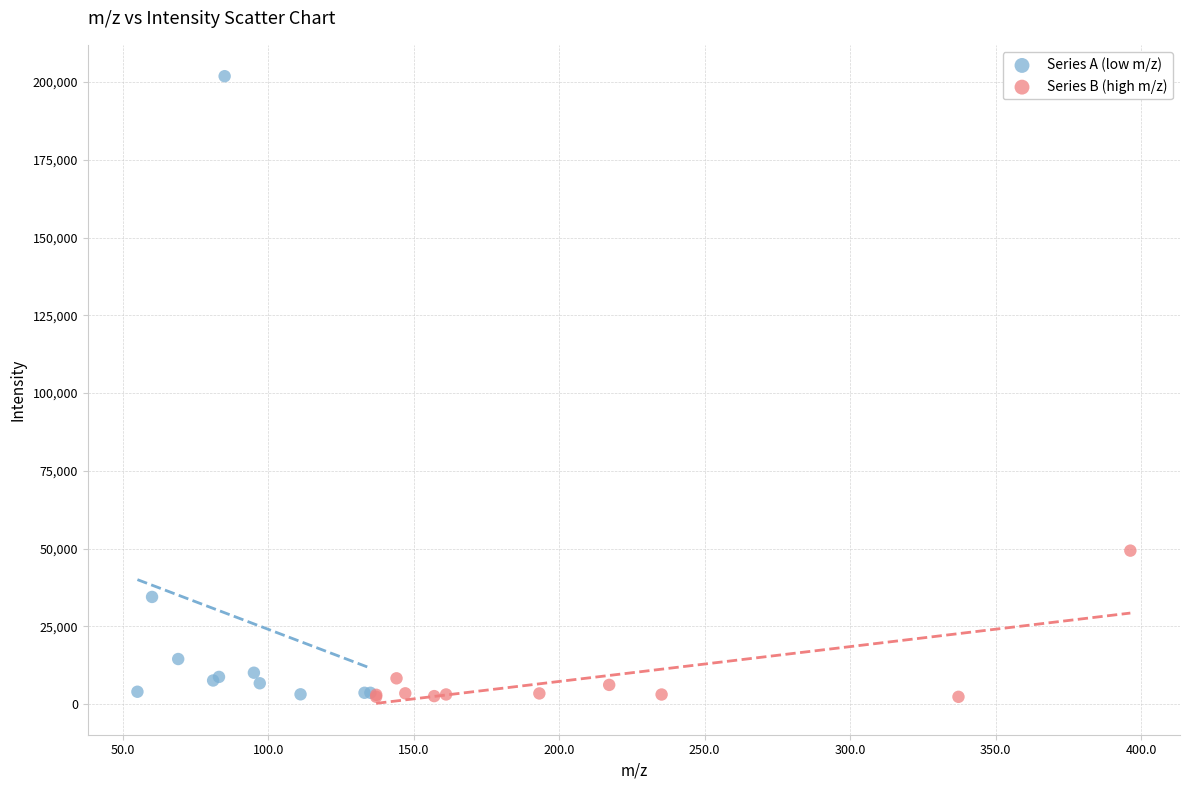

Which series has the largest Y range (max minus min)?

Series A (low m/z)